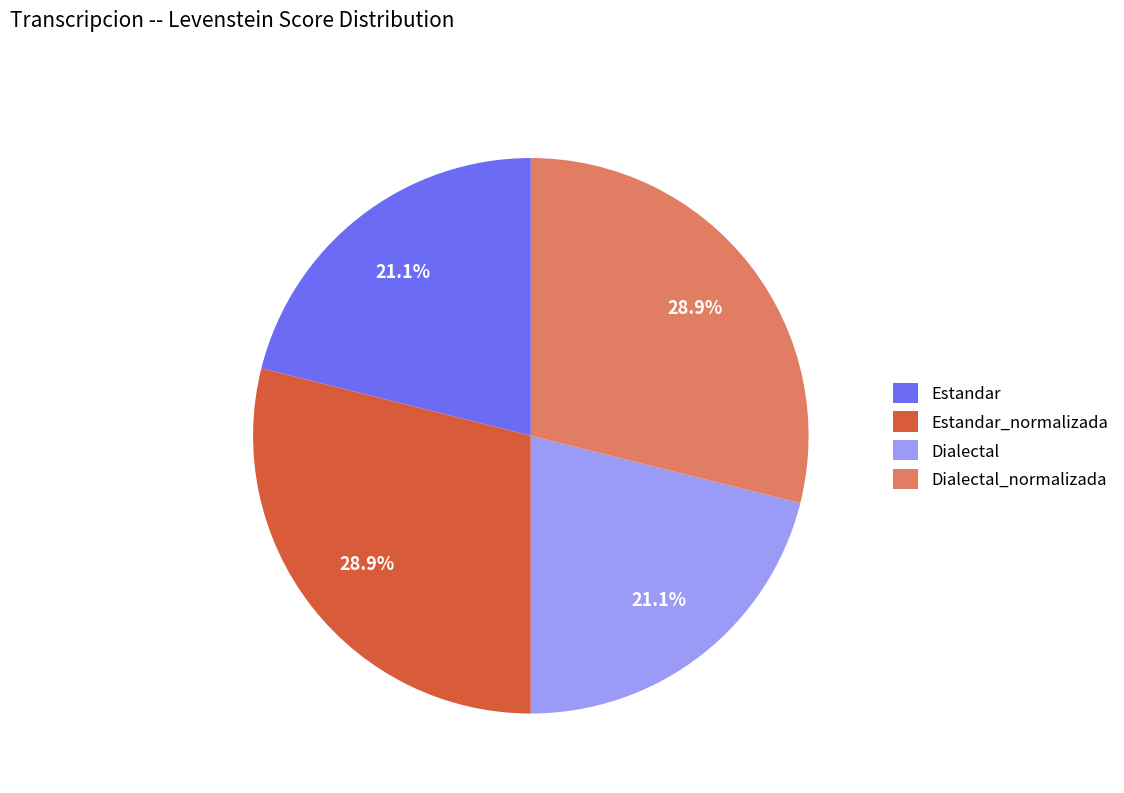

Approximately how many times larger is the value at Dialectal_normalizada compared to Estandar_normalizada?

1.0